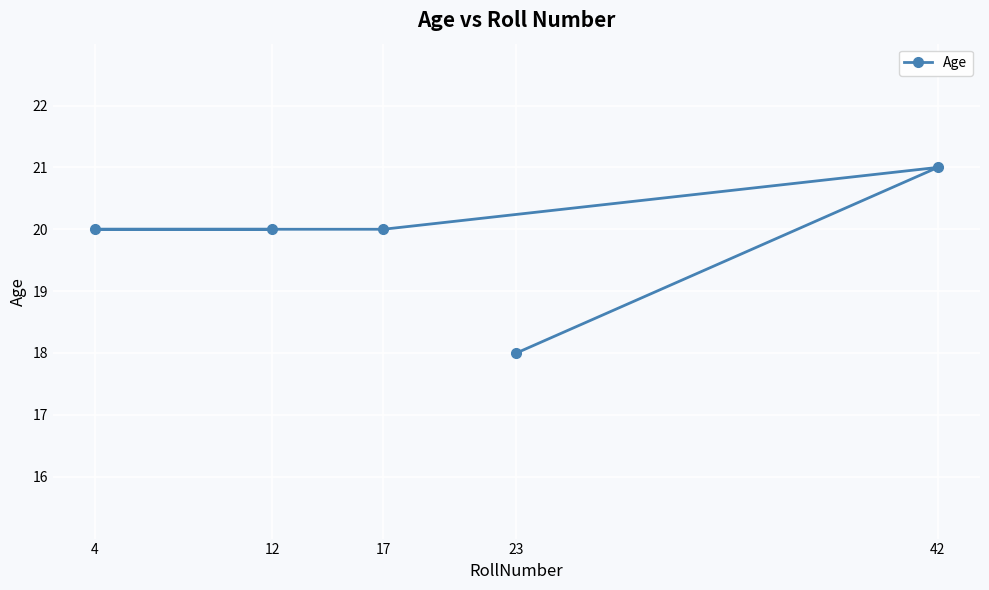

What is the difference between the values at 4 and 23?

2